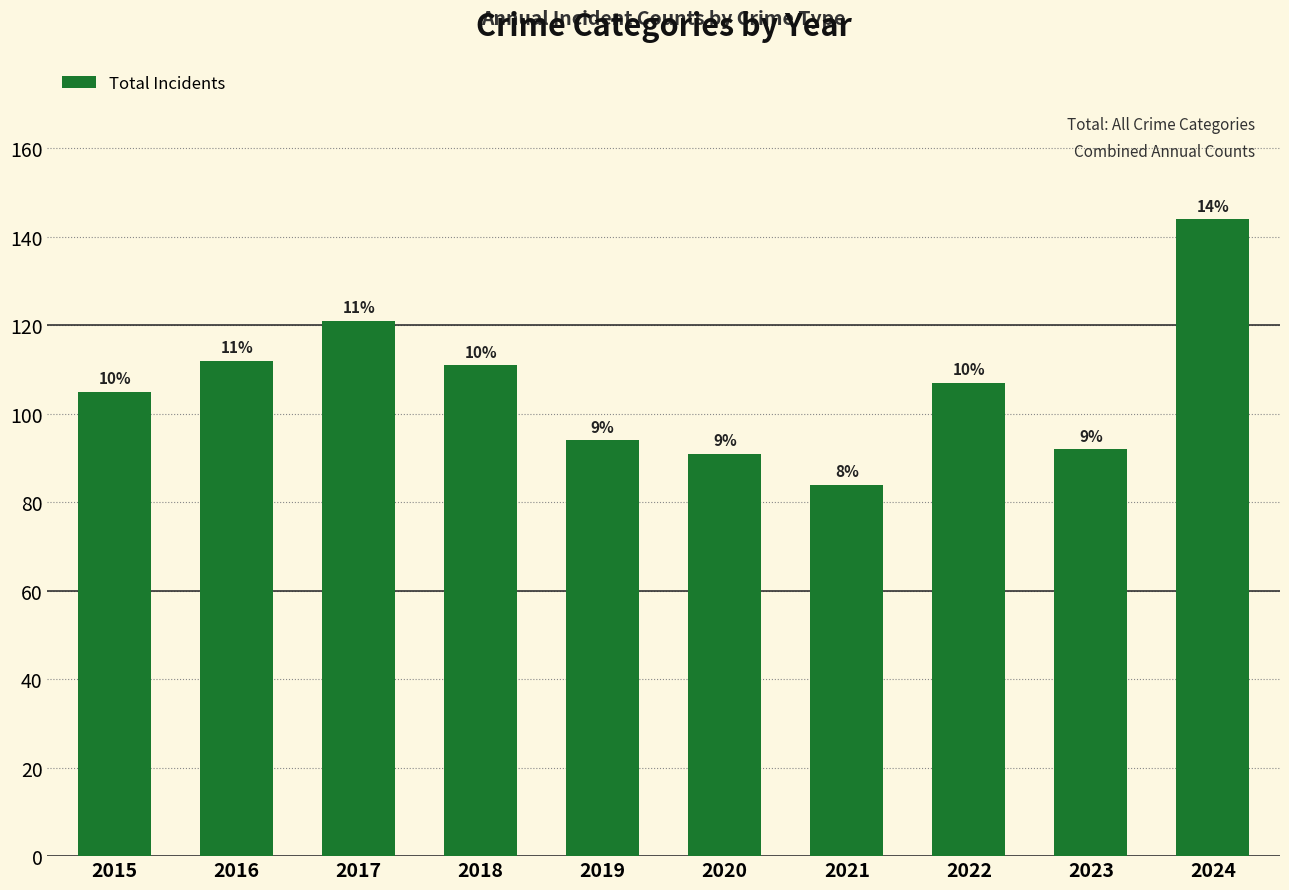

What is the sum of the values at 2024 and 2021?

228